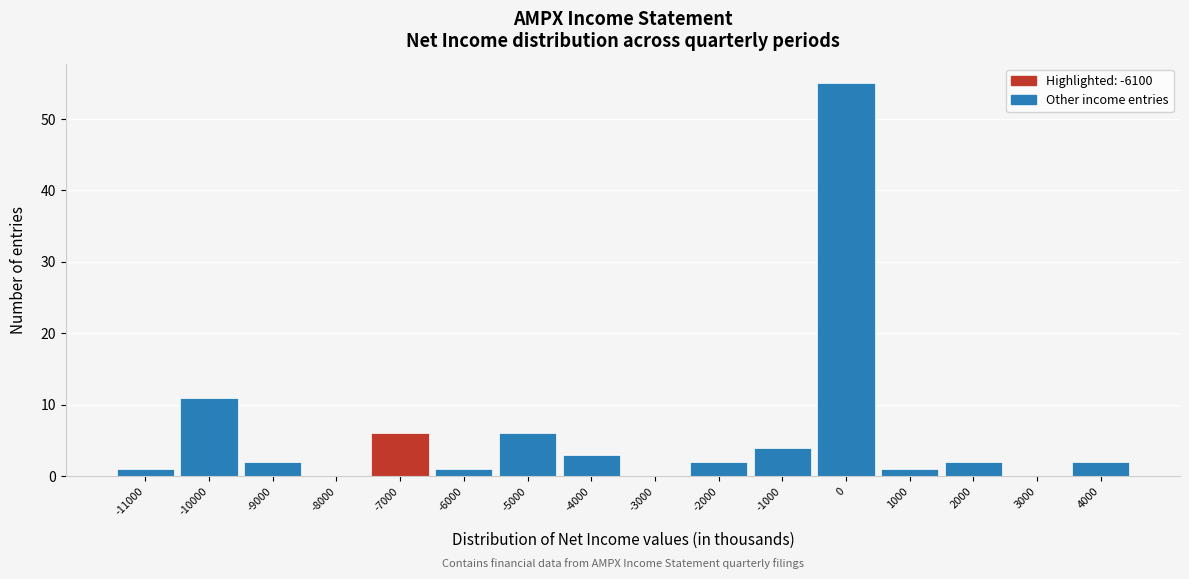

Reading right to left, what are all the values shown in this chart?

4000=2	3000=0	2000=2	1000=1	0=55	-1000=4	-2000=2	-3000=0	-4000=3	-5000=6	-6000=1	-7000=6	-8000=0	-9000=2	-10000=11	-11000=1